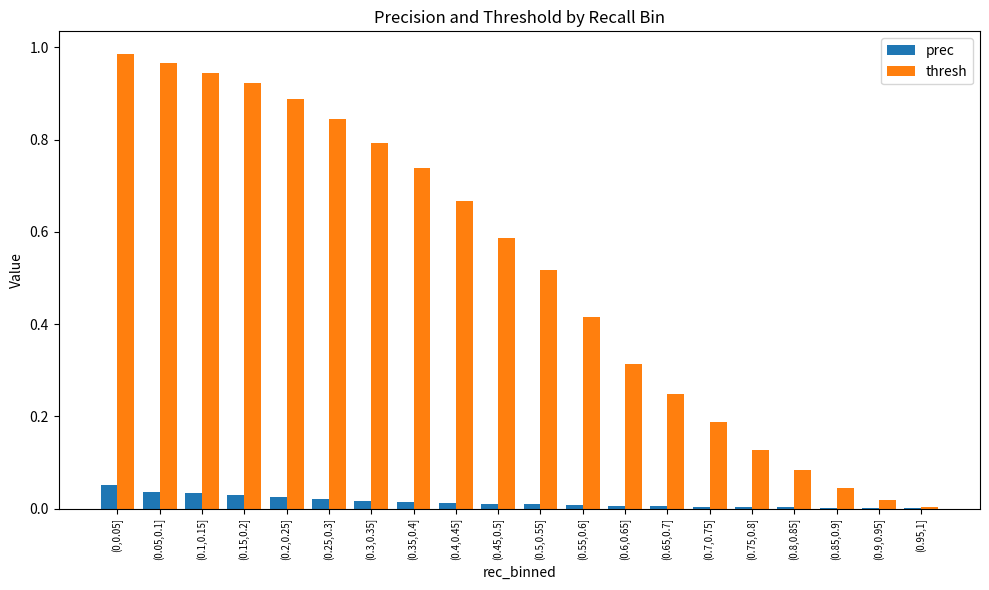

The thresh series shows 0.6 at (0.05,0.1]. True or false?

False